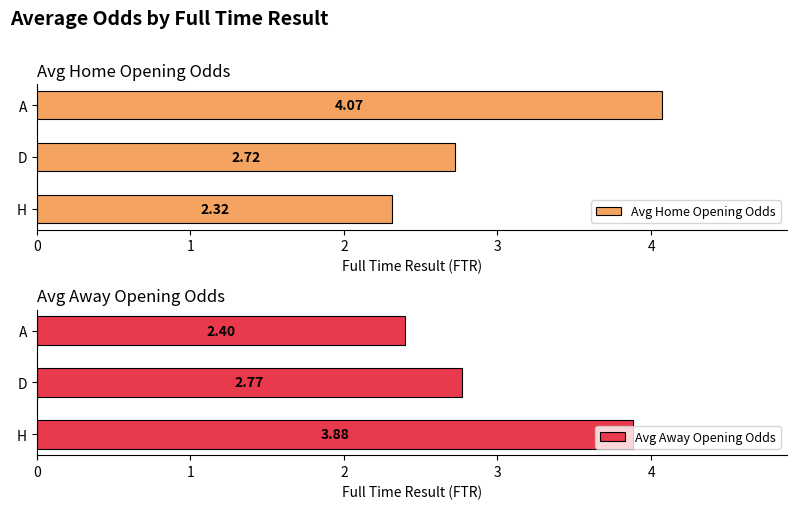

What is the difference between the maximum and minimum values in the Avg Away Opening Odds series?

1.5